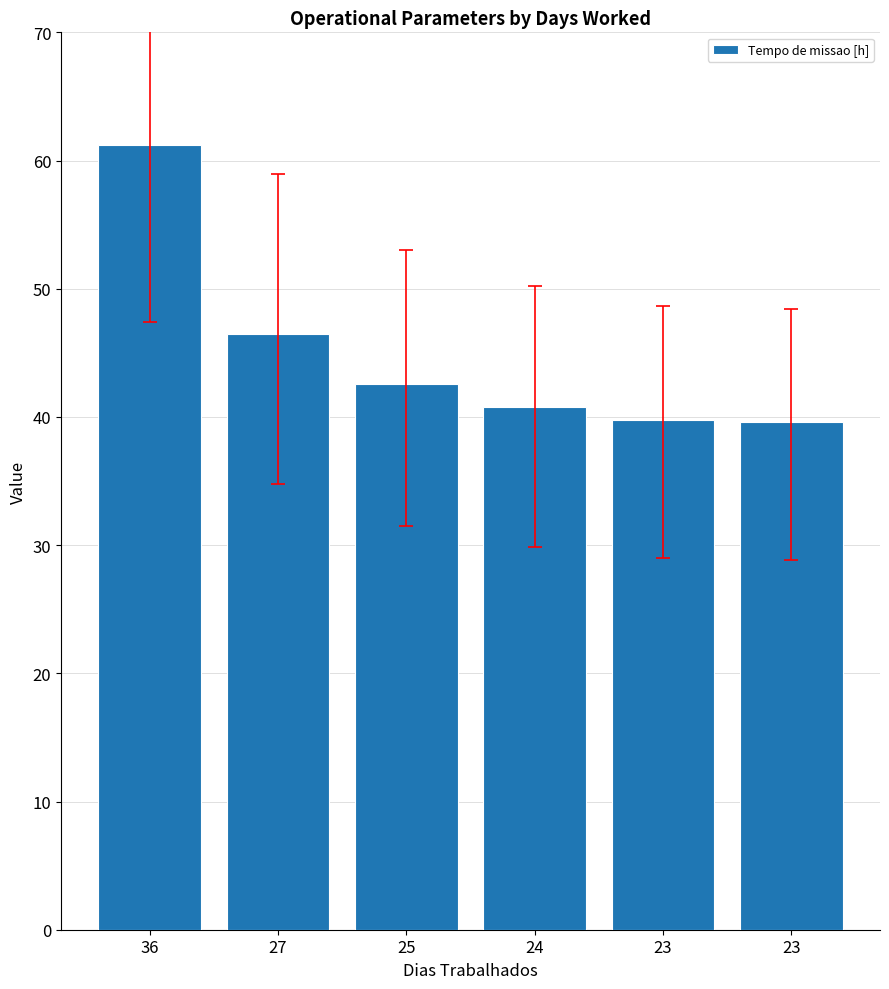

Are the bars grouped side by side (vs. stacked)?

No